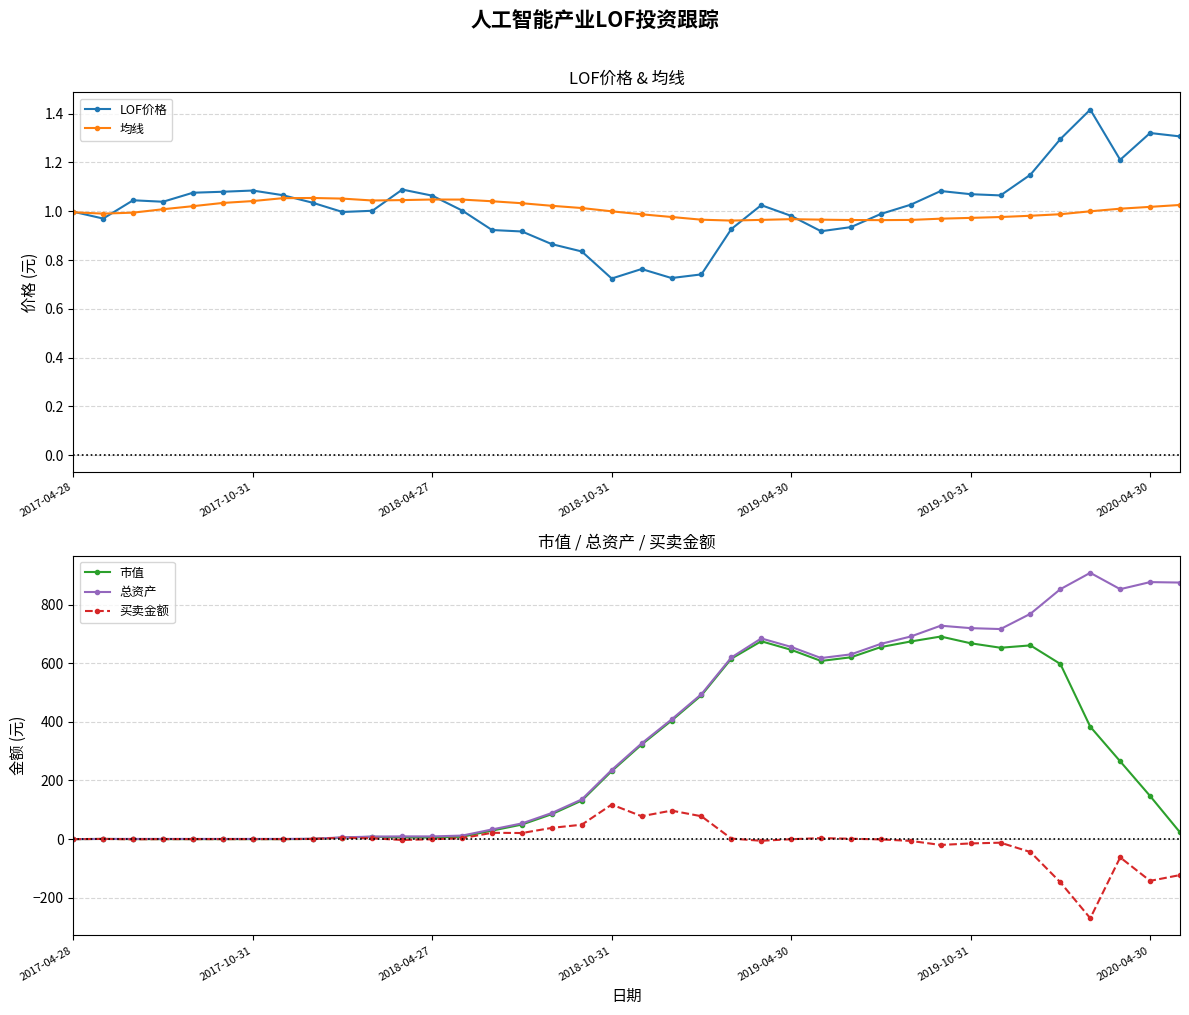

What are all the series names shown in the legend?

LOF价格, 均线, 市值, 总资产, 买卖金额